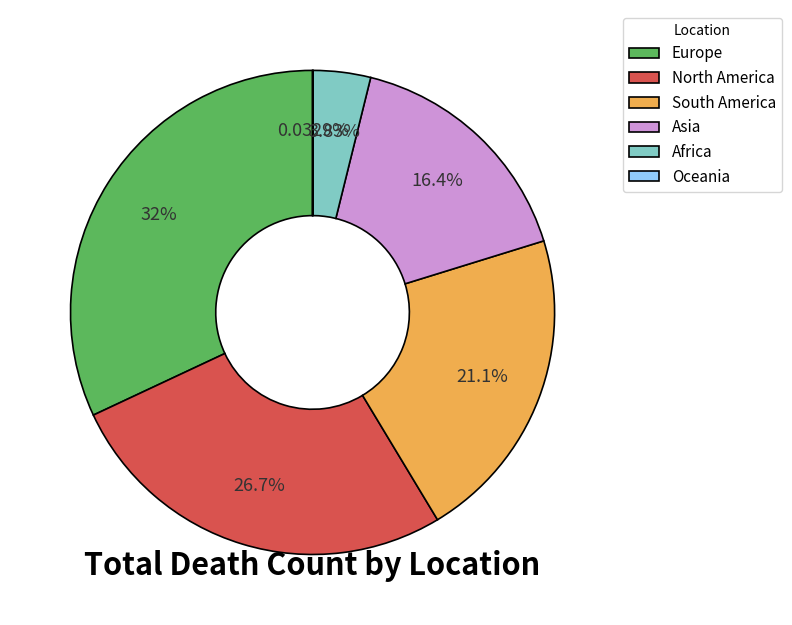

Which slice is the largest?

Europe